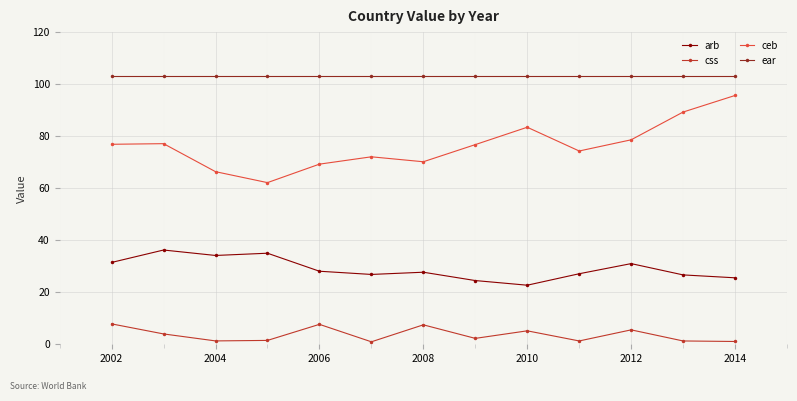

True or false: ceb and arb cross at least once.

False